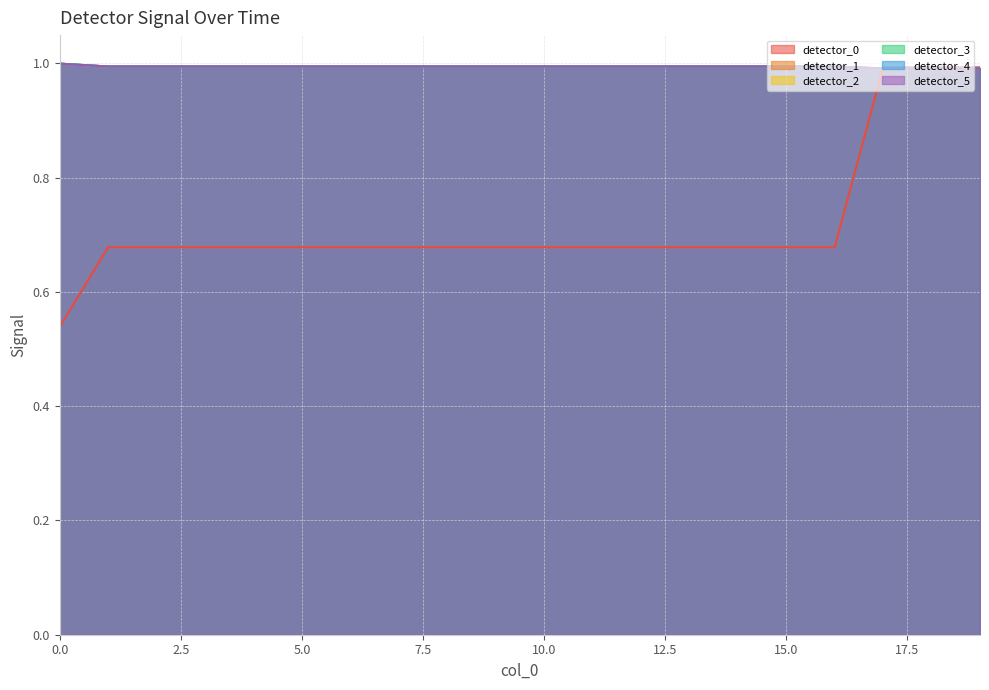

List the labels in order of detector_1 value, smallest first.

17, 18, 19, 1, 2, 3, 4, 5, 6, 7, 8, 9, 10, 11, 12, 13, 14, 15, 16, 0